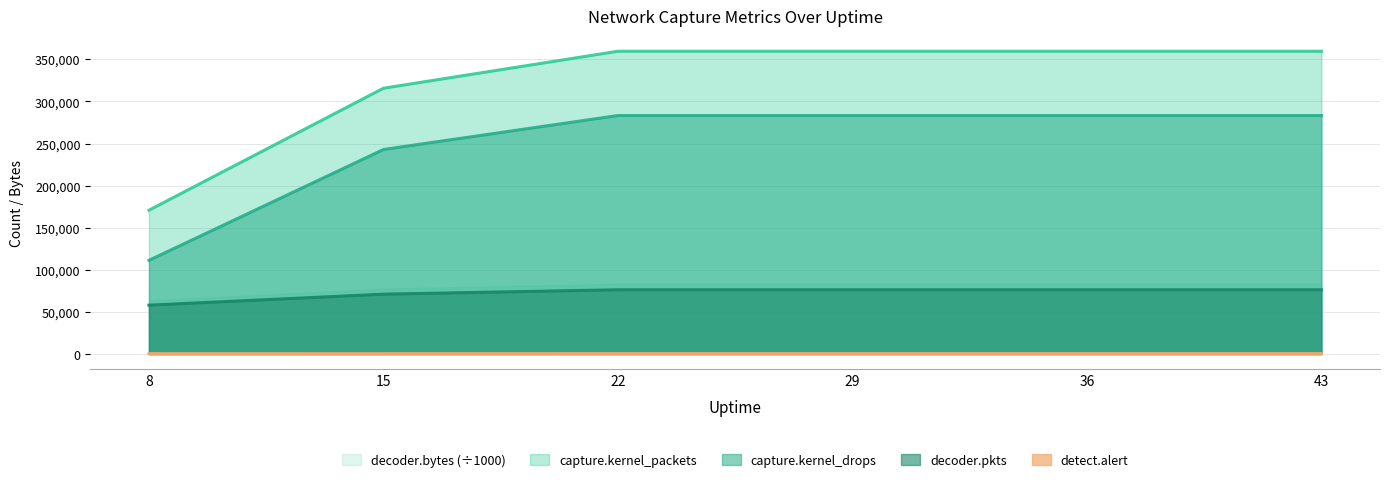

True or false: decoder.pkts has more than 0 points higher than both neighbors.

False